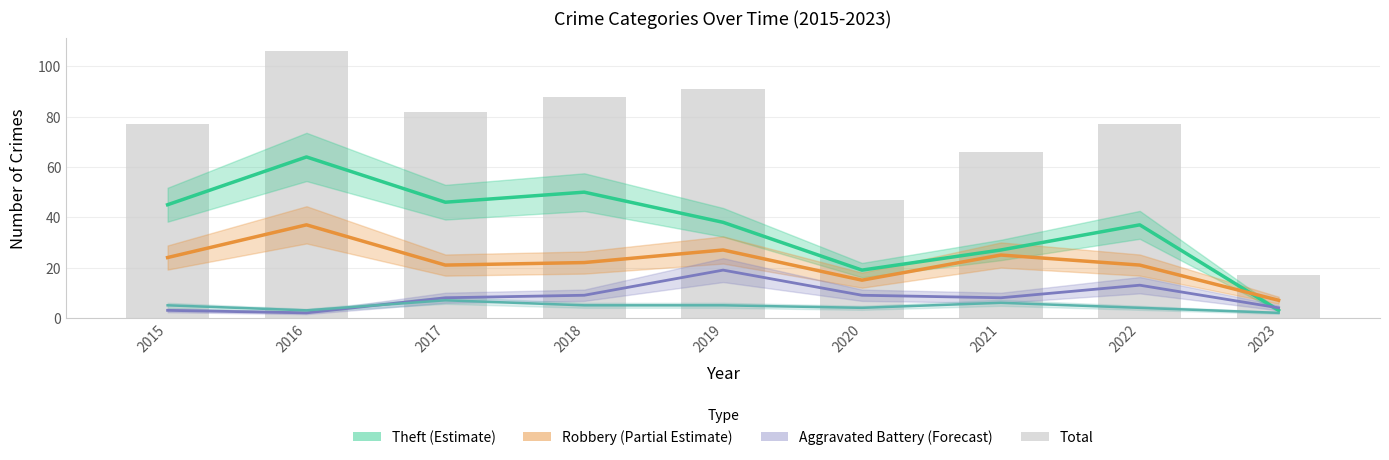

At which category does the chart reach its minimum across all series?

2016